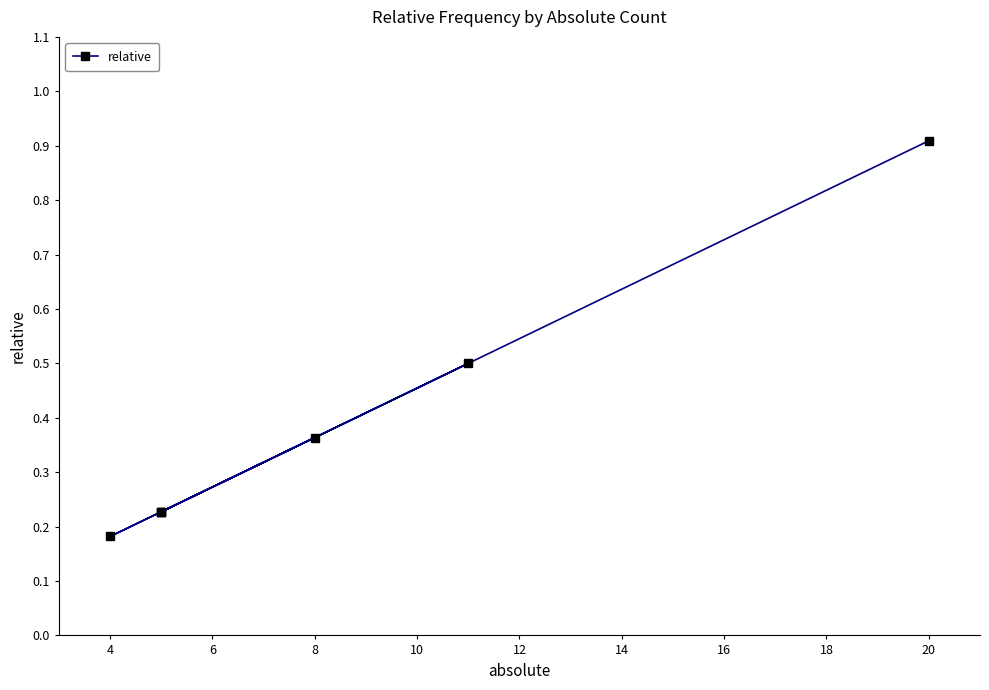

What is the maximum value shown in the chart?

0.9